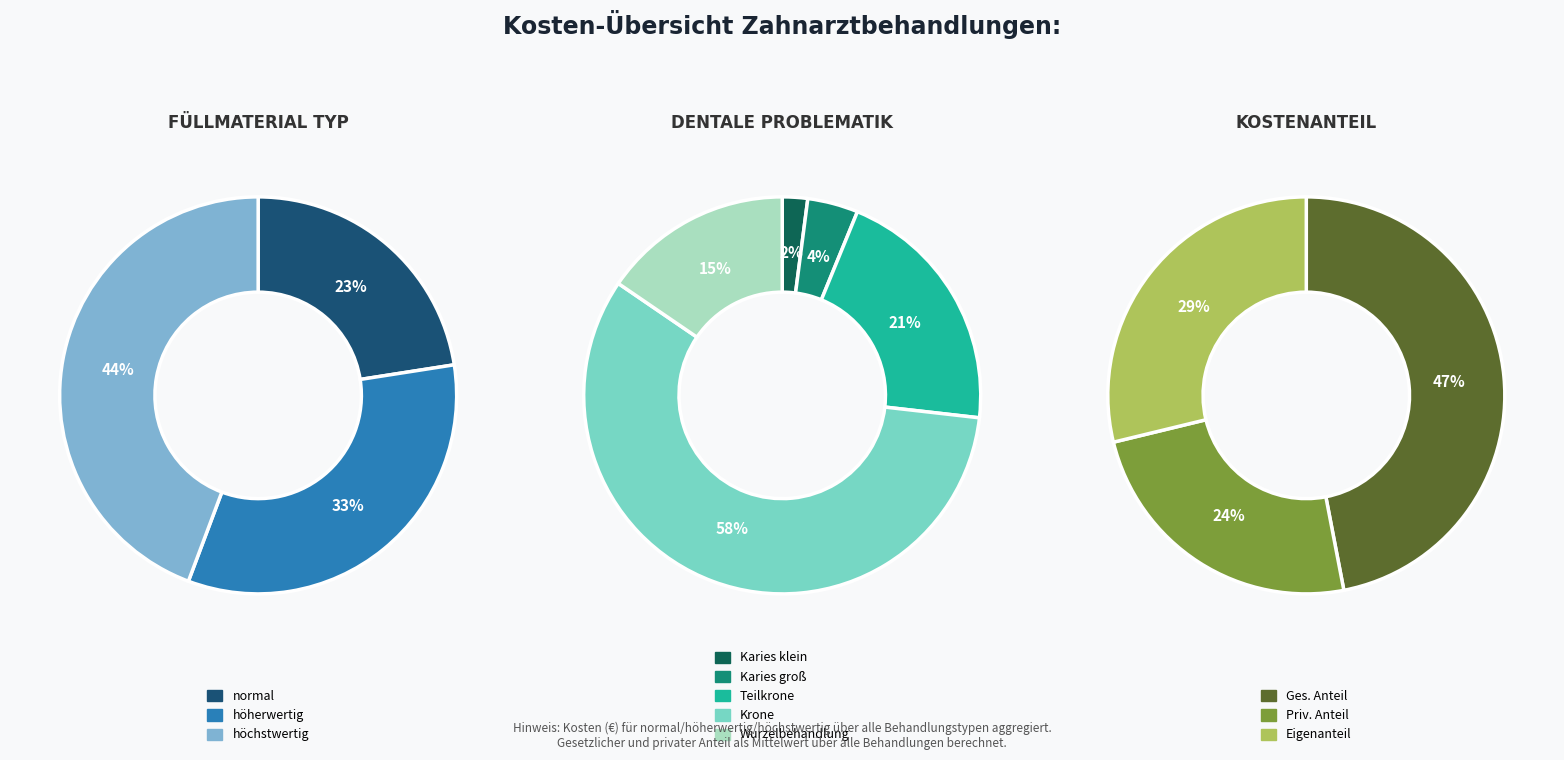

True or false: Karies groß accounts for 4% of the total.

True